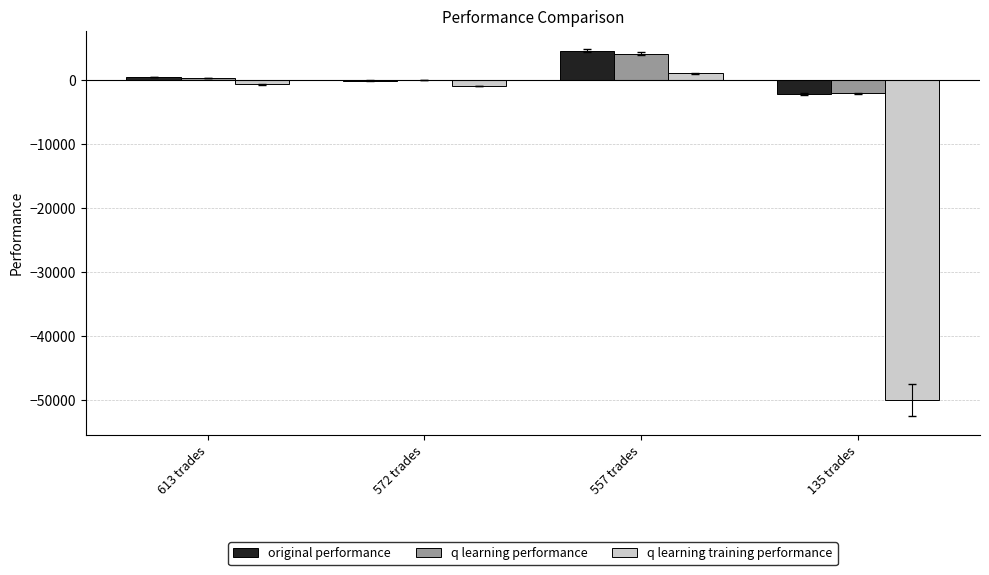

At which label does original performance first exceed 404?

613 trades